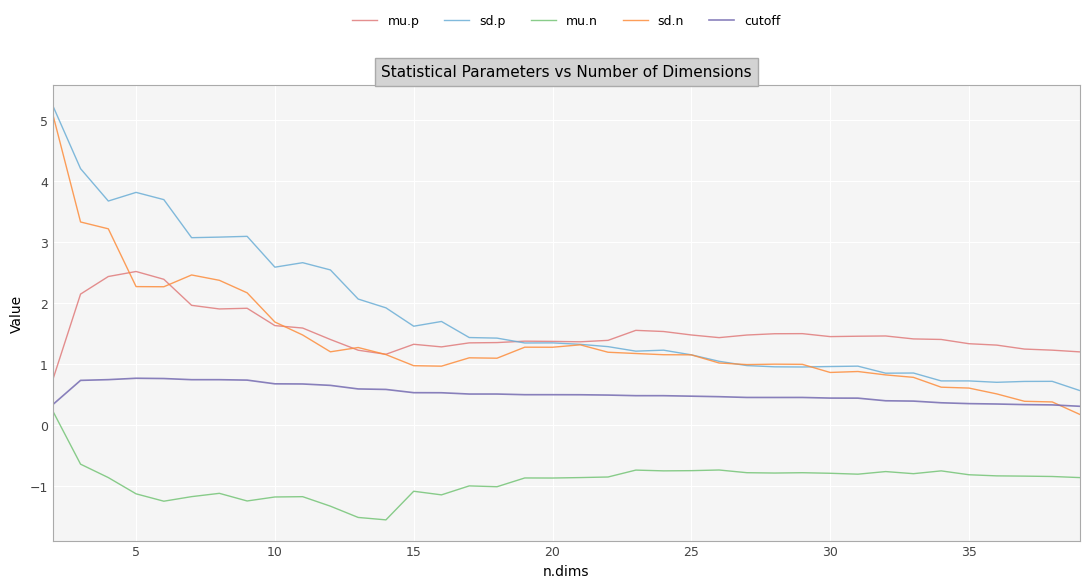

True or false: cutoff and sd.p cross at least once.

False